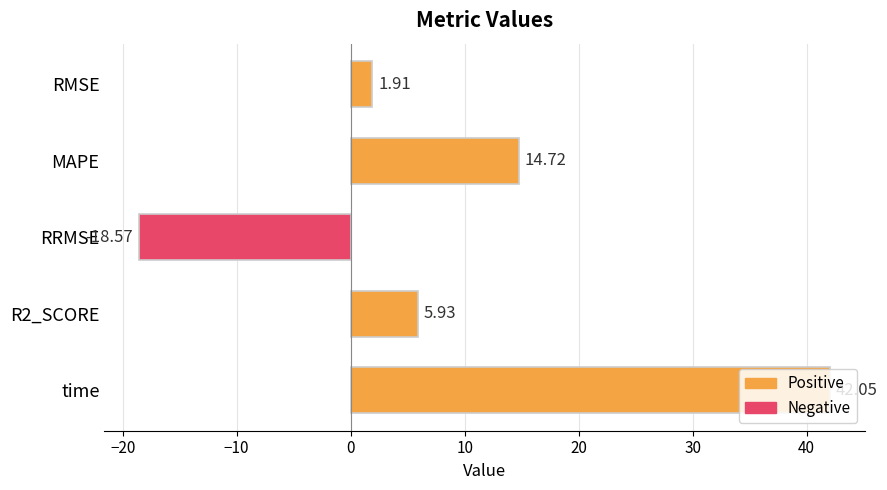

How many distinct data groups are displayed?

1